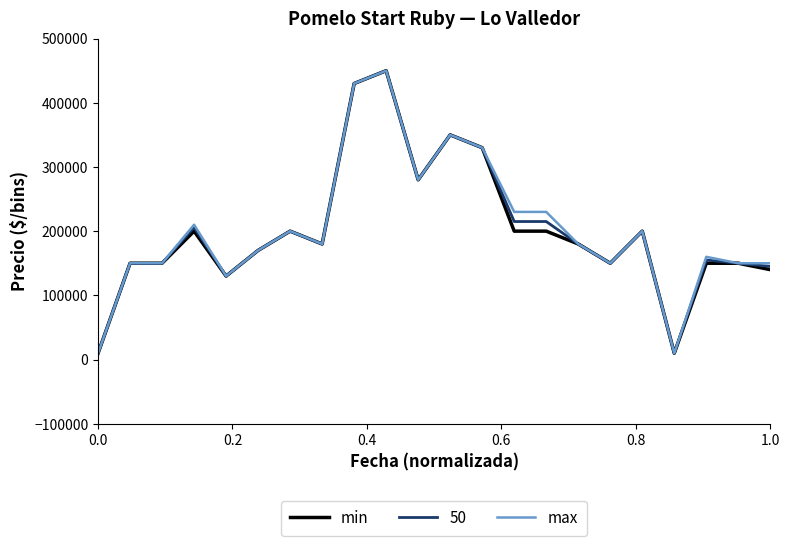

What is the maximum value shown in the chart?

450000